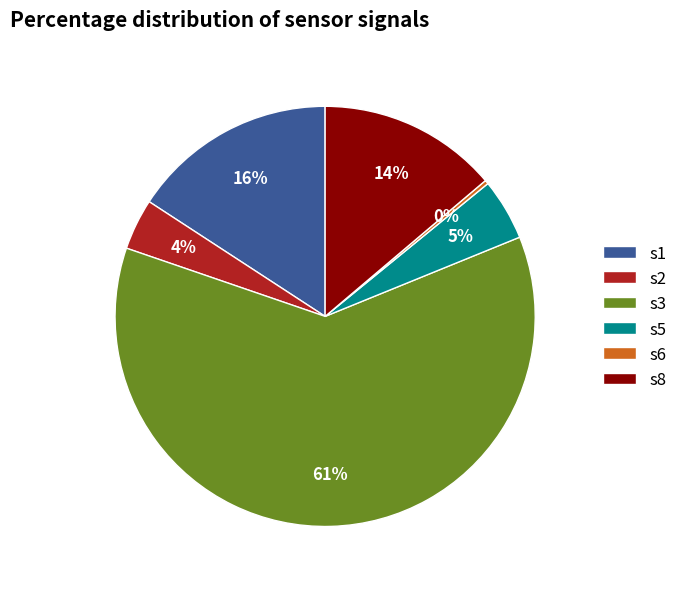

Is it true that s3 is 51% of the pie?

False